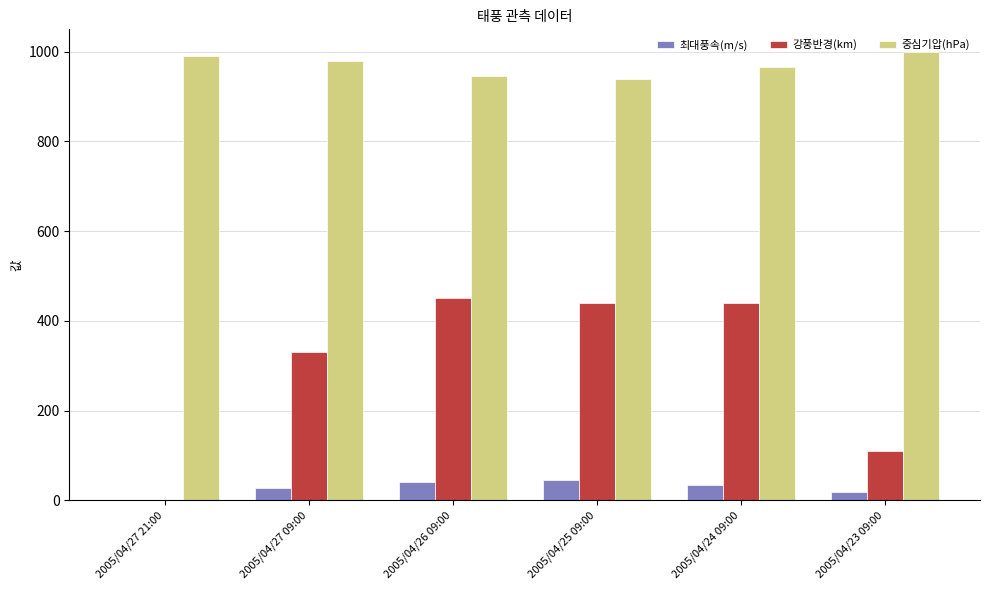

What is the sum of all 강풍반경(km) values?

1770